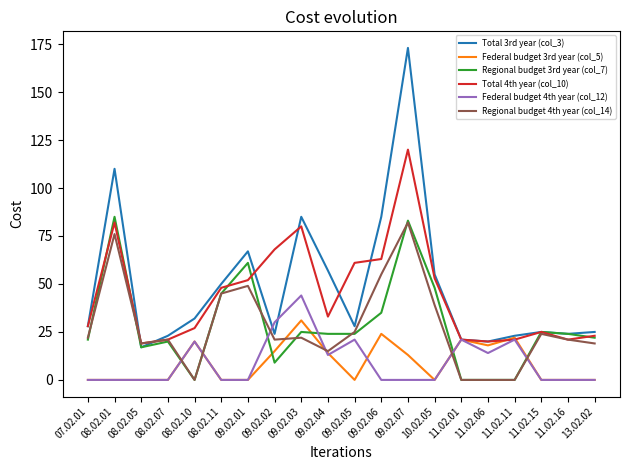

What is the spread (max minus min) of values at 11.02.11?

23